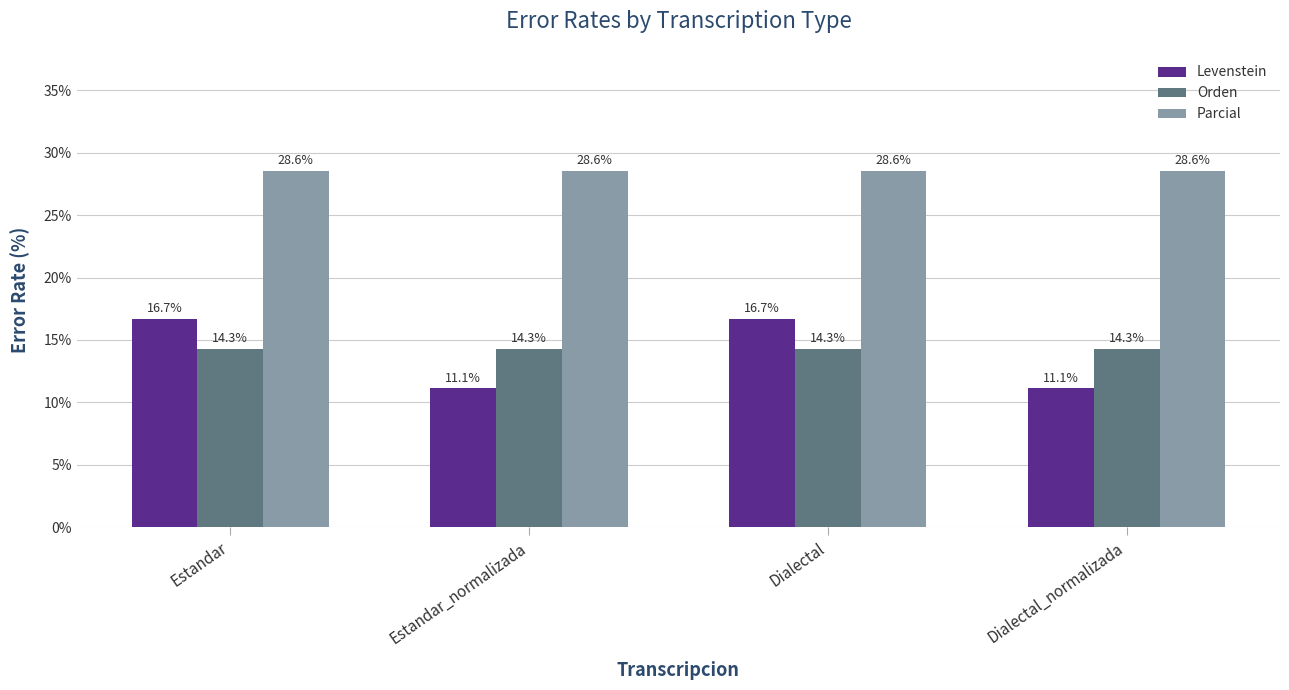

Which series has the largest range (max minus min)?

Levenstein